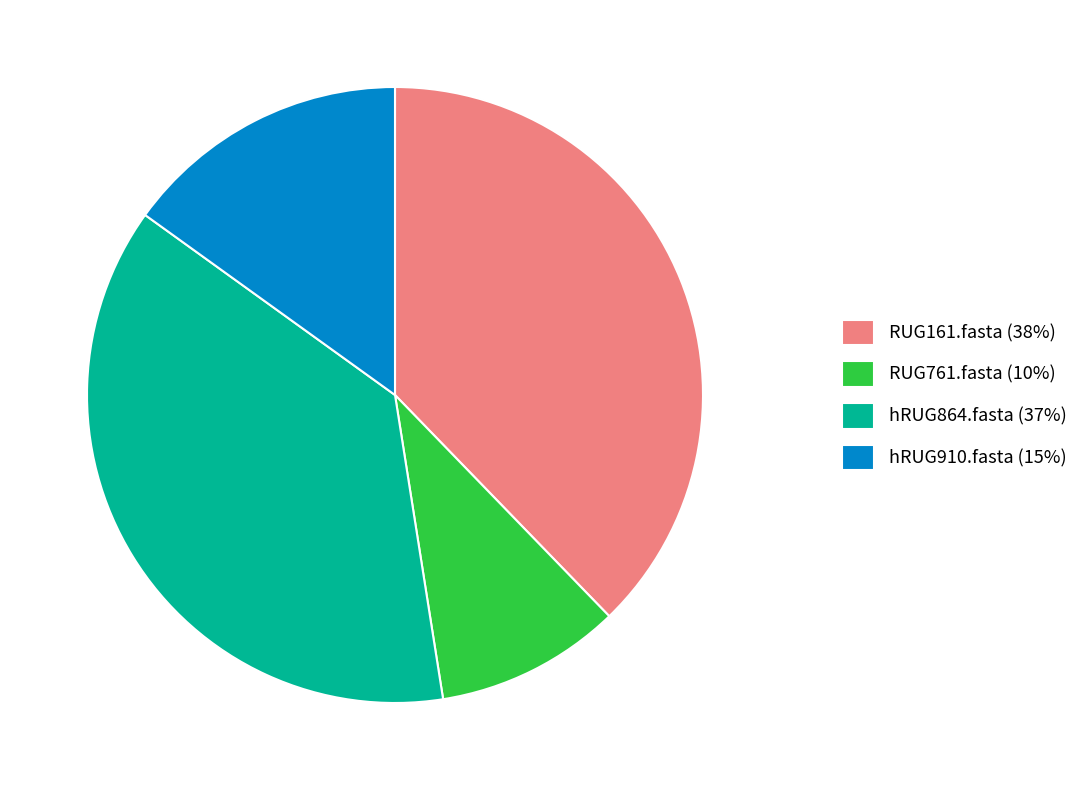

Is there any slice that represents more than half of the pie?

No